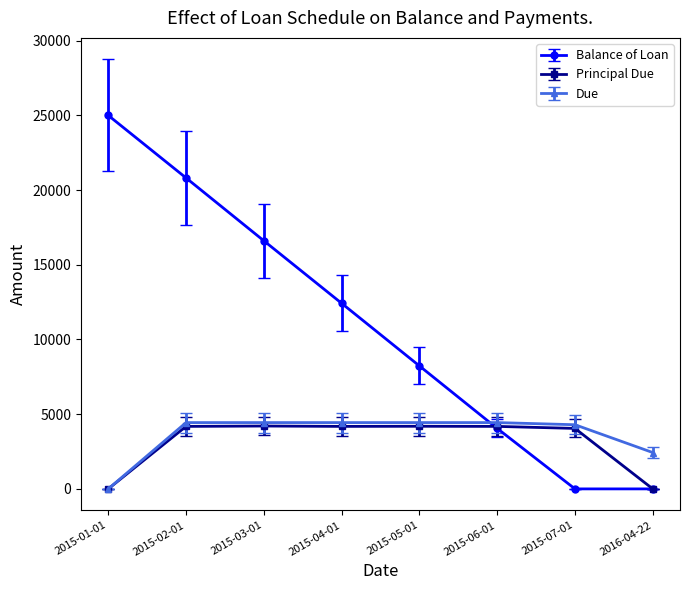

Does the chart display data point markers on the line(s)?

Yes